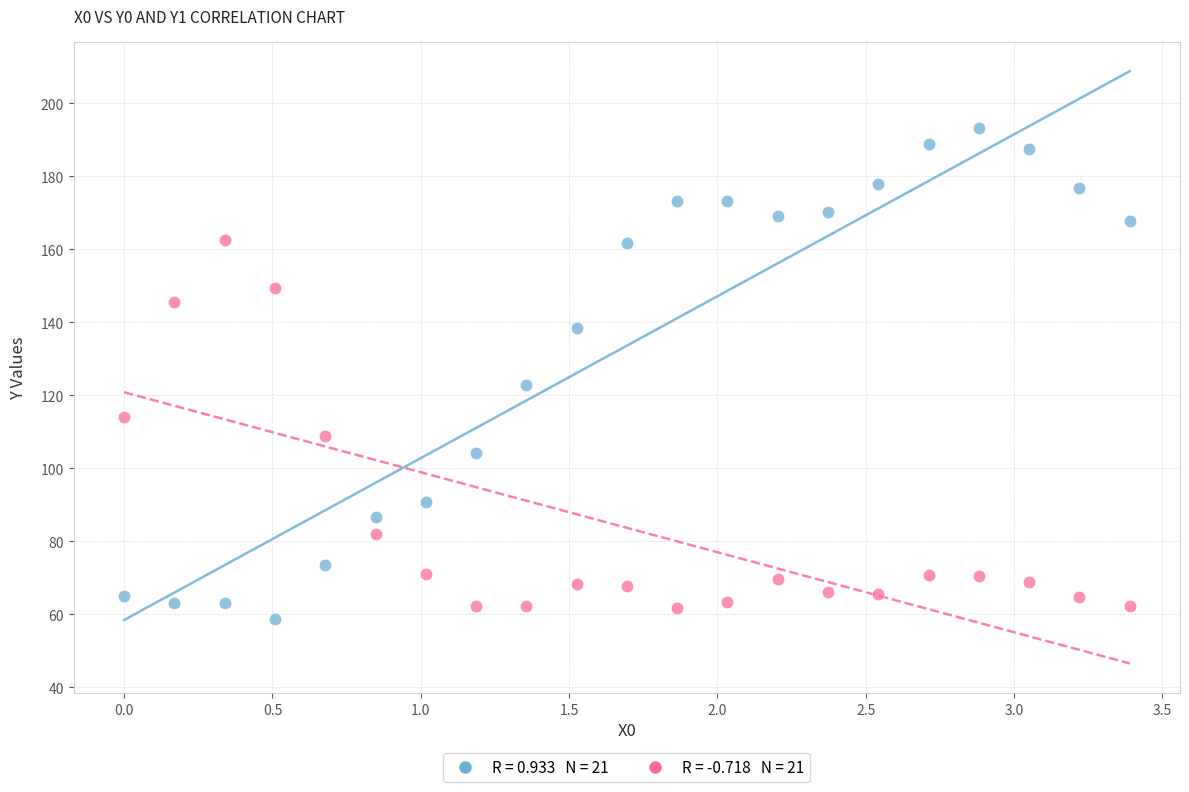

Across all series, what Y value is closest to 126?

122.8